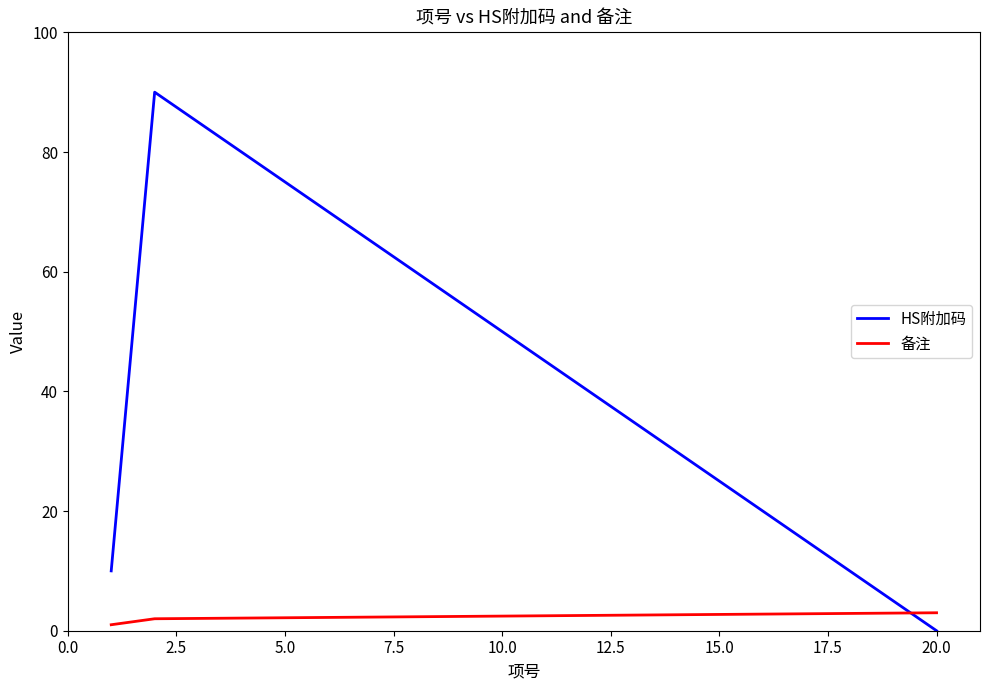

Reading left to right, list all the values displayed in this chart.

HS附加码: 10	90	0
备注: 1	2	3